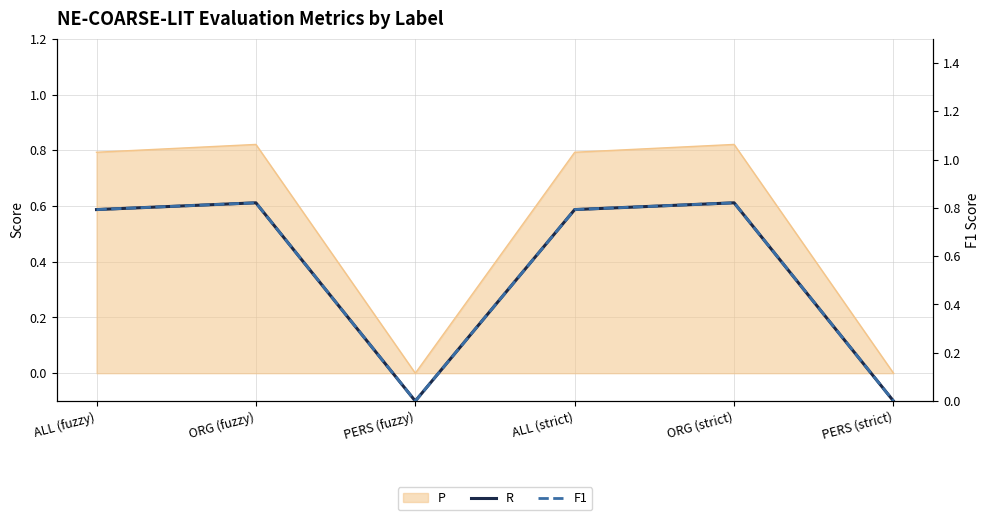

Between PERS (fuzzy) and PERS (strict), which series saw the biggest shift?

R